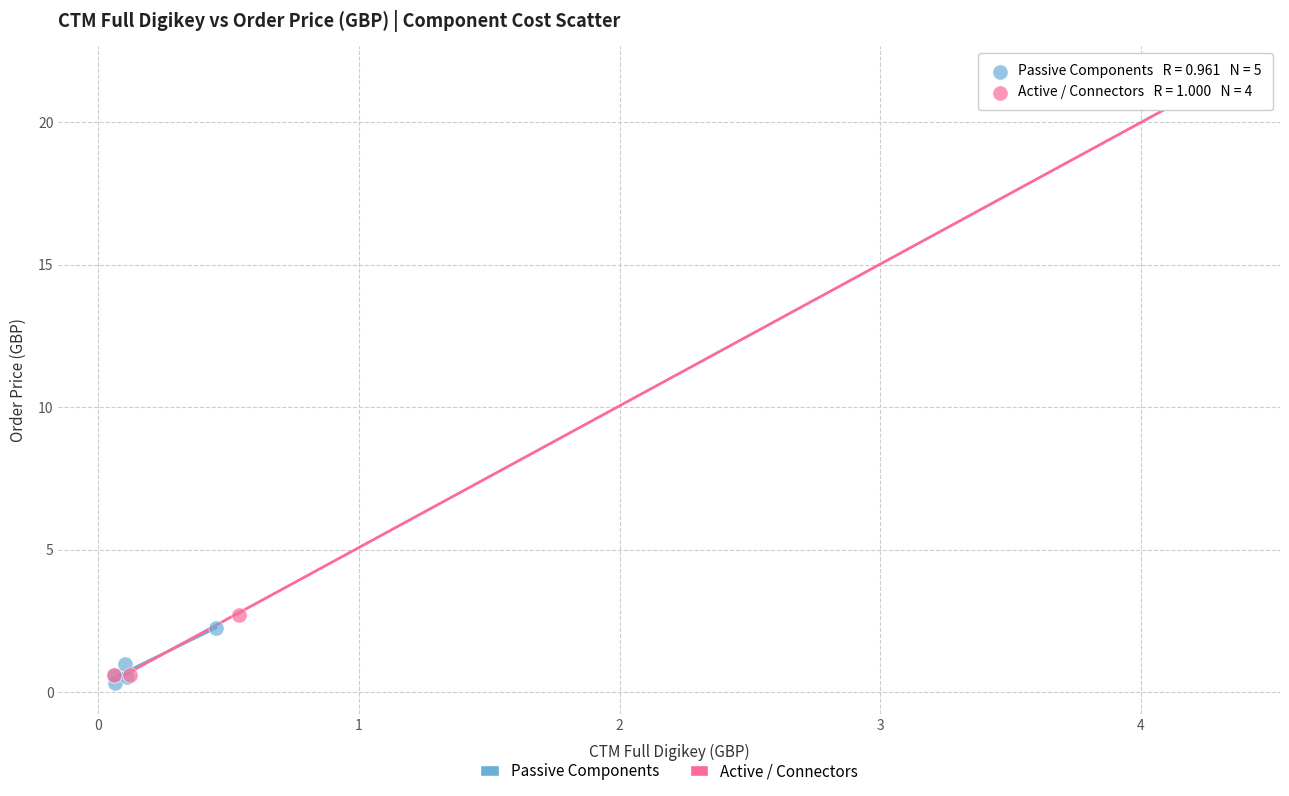

Which series reaches the maximum Y coordinate?

Active / Connectors